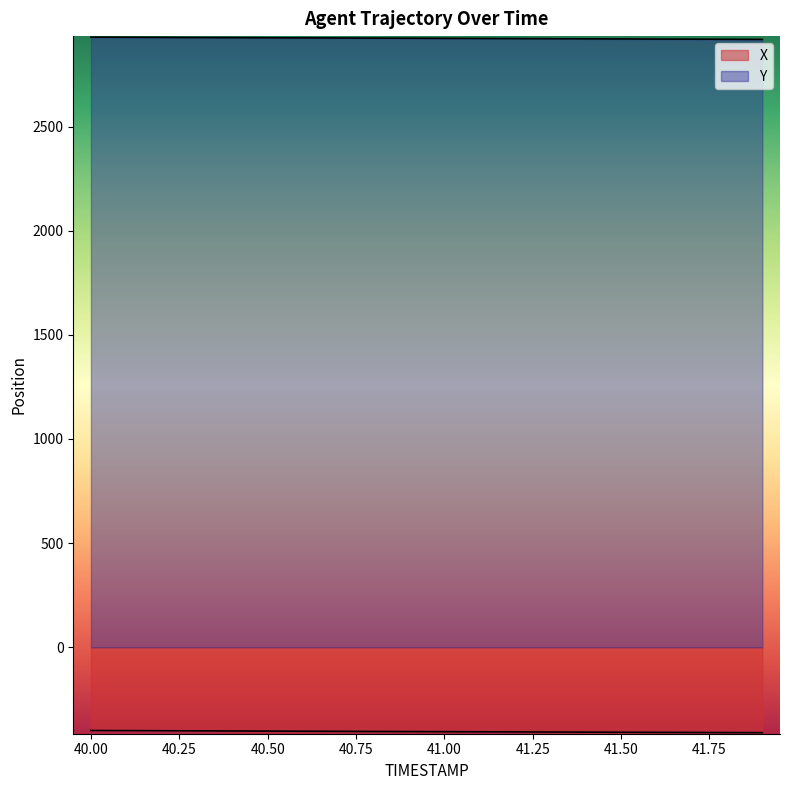

The Y series shows 2921.3 at 41.4. True or false?

True